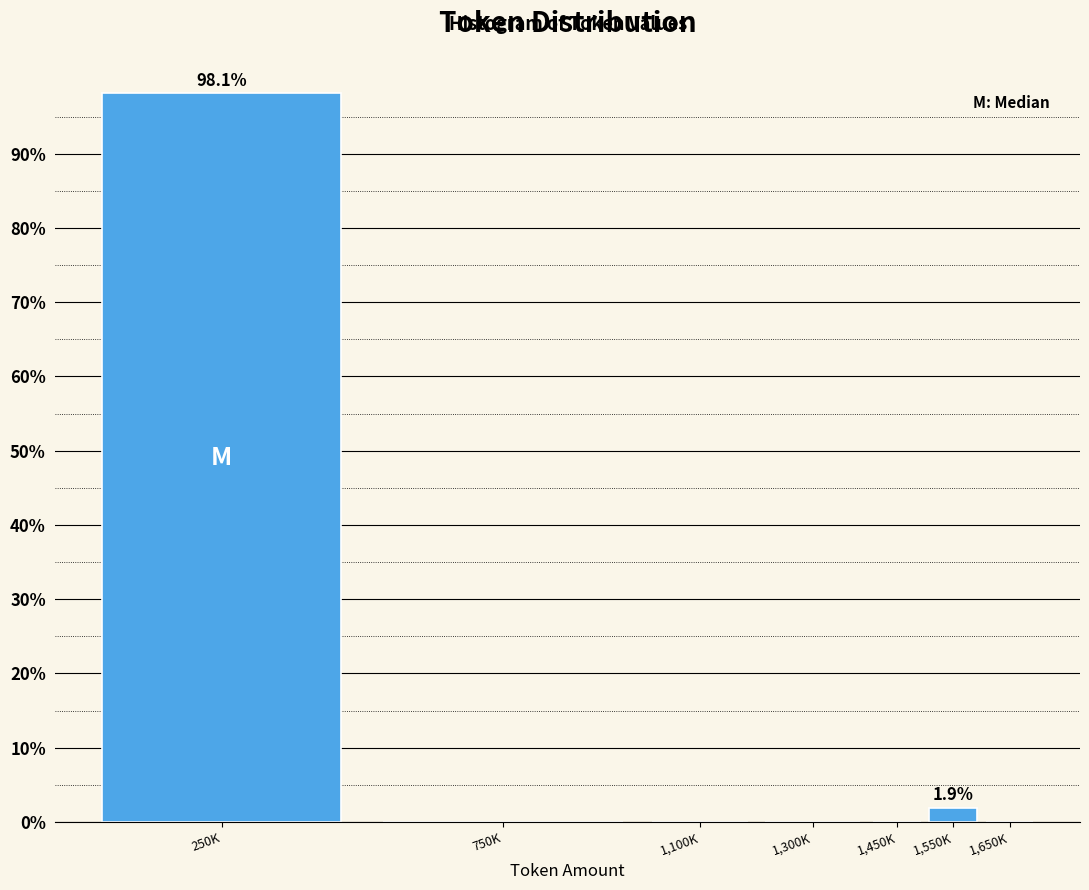

Reading left to right, transcribe all the data shown in this chart.

250K=98.1	750K=0.0	1,100K=0.0	1,300K=0.0	1,450K=0.0	1,550K=1.9	1,650K=0.0